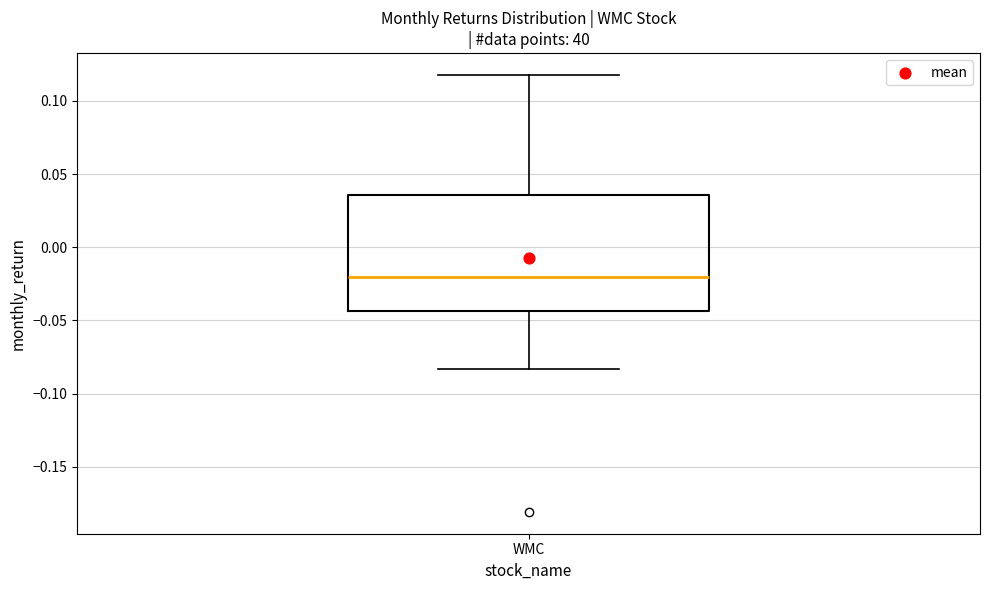

Where is the upper edge of the box for WMC on the y-axis? The values are not printed on the chart, so give them approximately, as read against the axis.

0.035